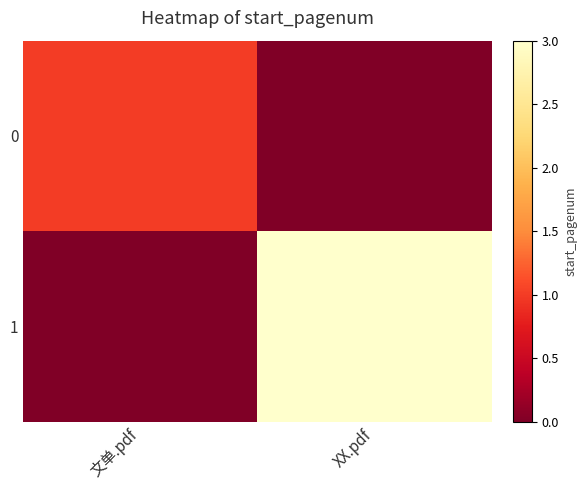

Reading left to right, list all the values displayed in this chart.

0: 文单.pdf=1	XX.pdf=0
1: 文单.pdf=0	XX.pdf=3